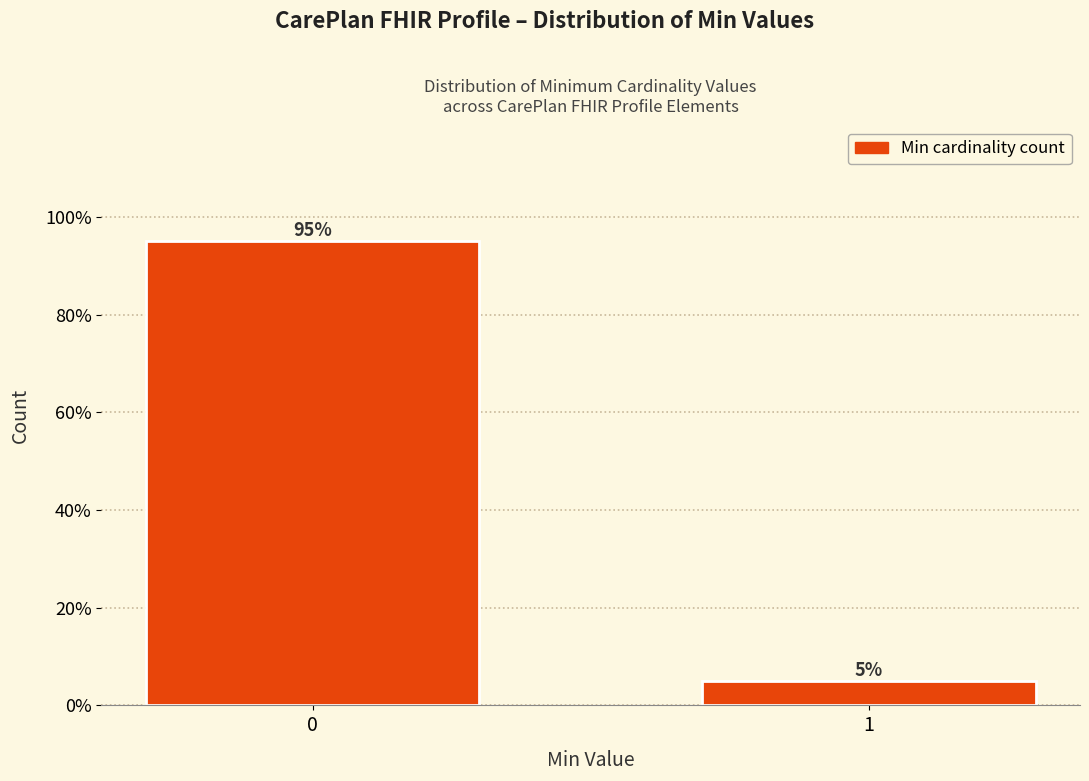

Reading left to right, list all the values displayed in this chart.

95	5